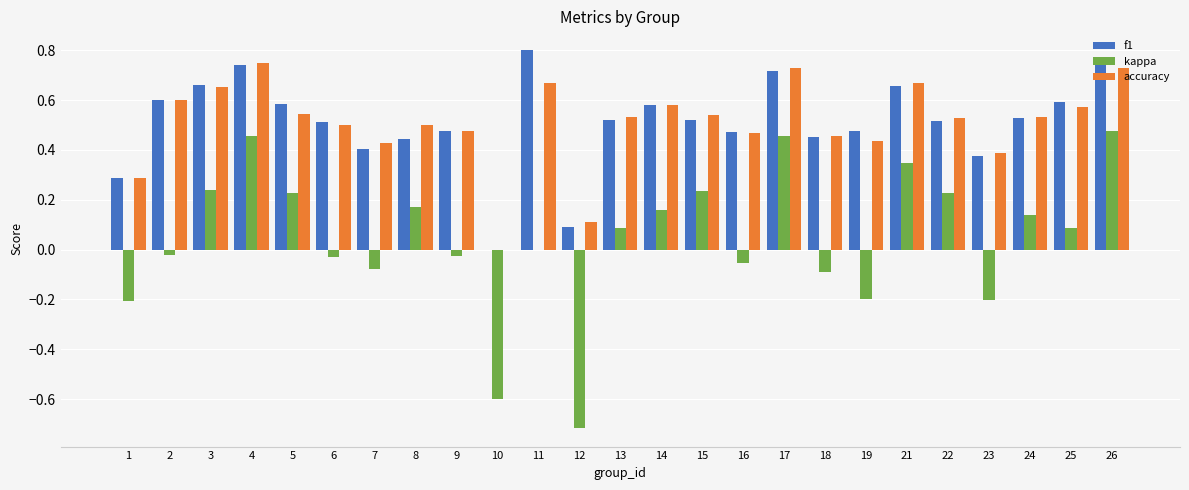

True or false: accuracy has a value of 1.0 at 17.

False